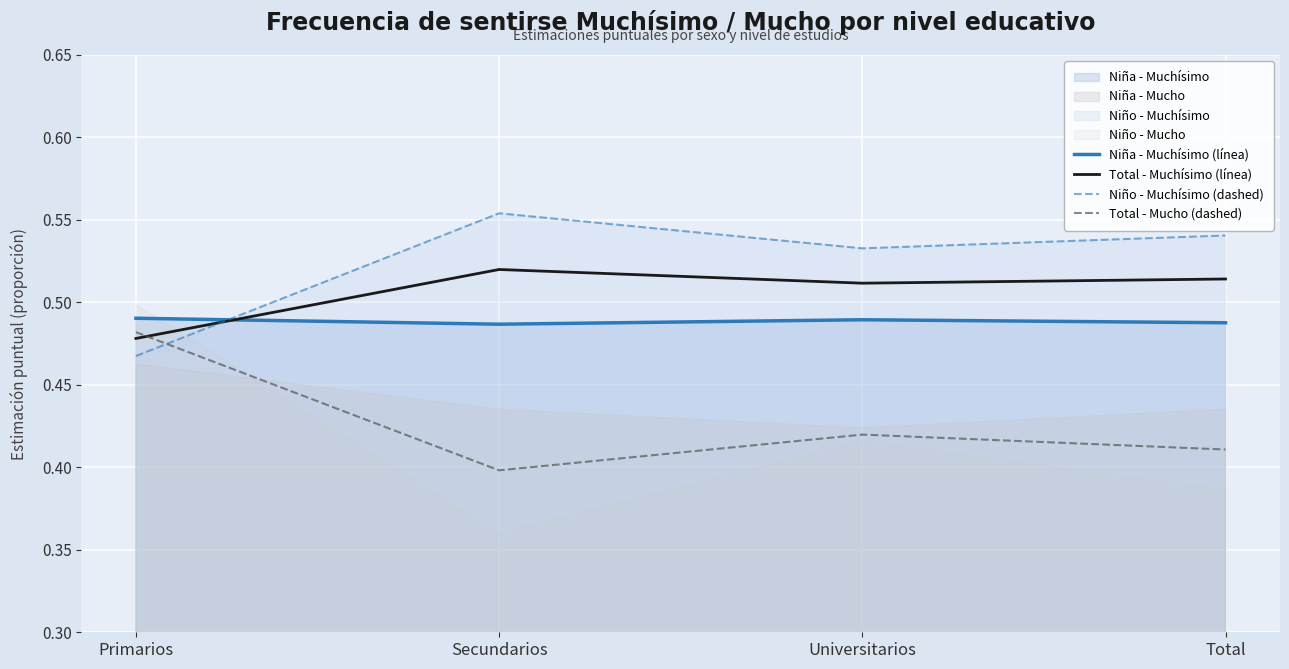

True or false: Niño - Muchísimo (dashed) and Niña - Muchísimo (línea) intersect in this chart.

True